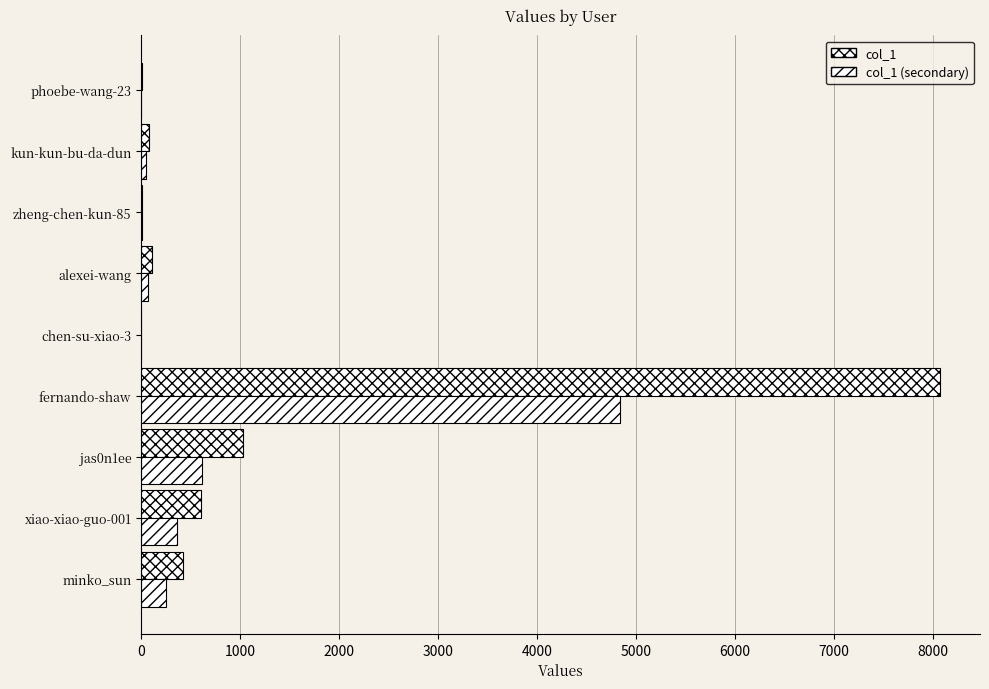

Reading left to right, list all the values displayed in this chart.

col_1: 419.0	606.0	1029.0	8076.0	3.0	109.0	8.0	79.0	6.0
col_1 (secondary): 251.4	363.6	617.4	4845.6	1.8	65.4	4.8	47.4	3.6